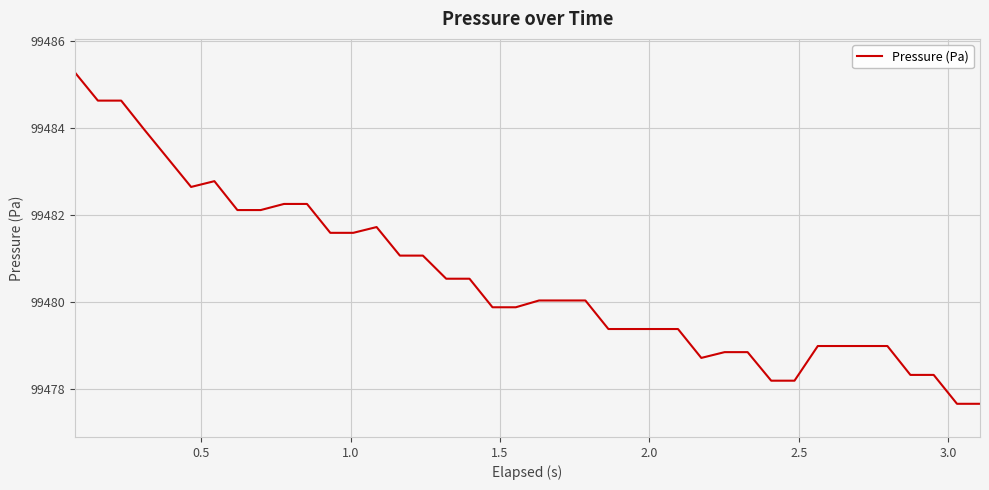

How many values are below 99480?

19